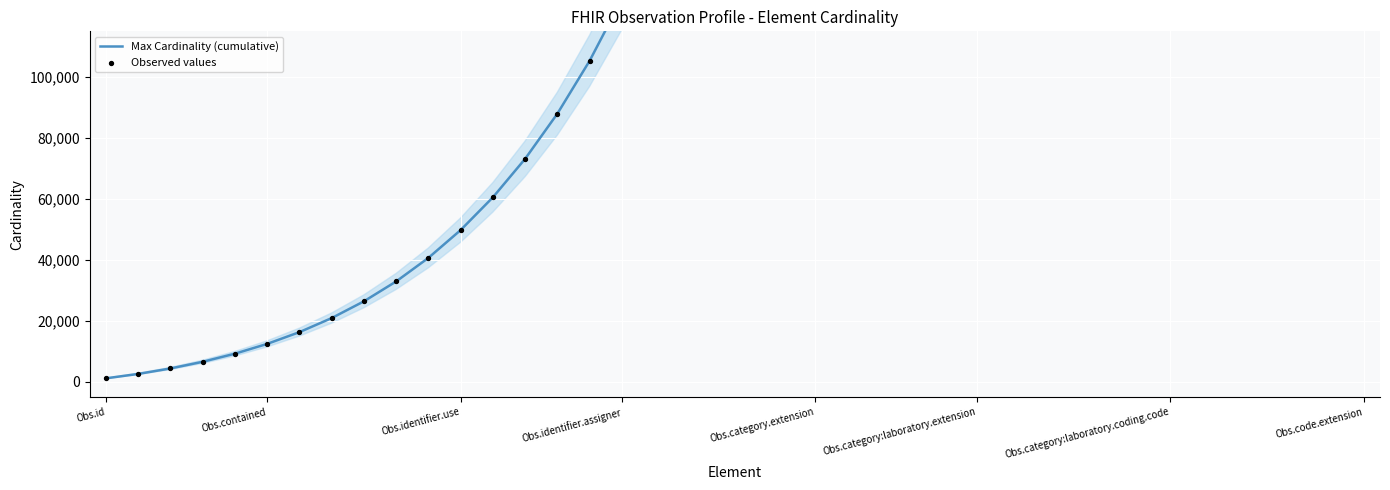

Which series contains the highest Y value?

Max Cardinality (cumulative)